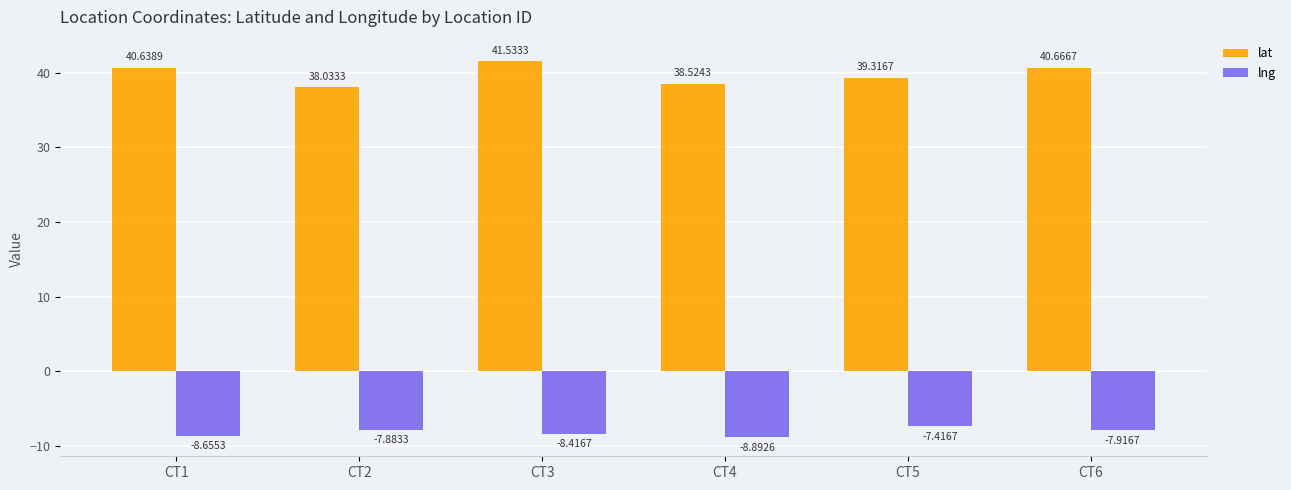

What are all the series names shown in the legend?

lat, lng